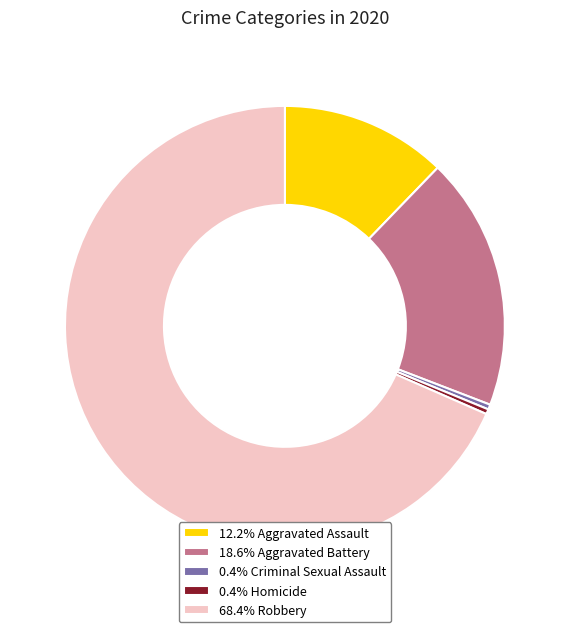

What is the ratio of the value at 18.6% Aggravated Battery to the value at 12.2% Aggravated Assault?

1.5